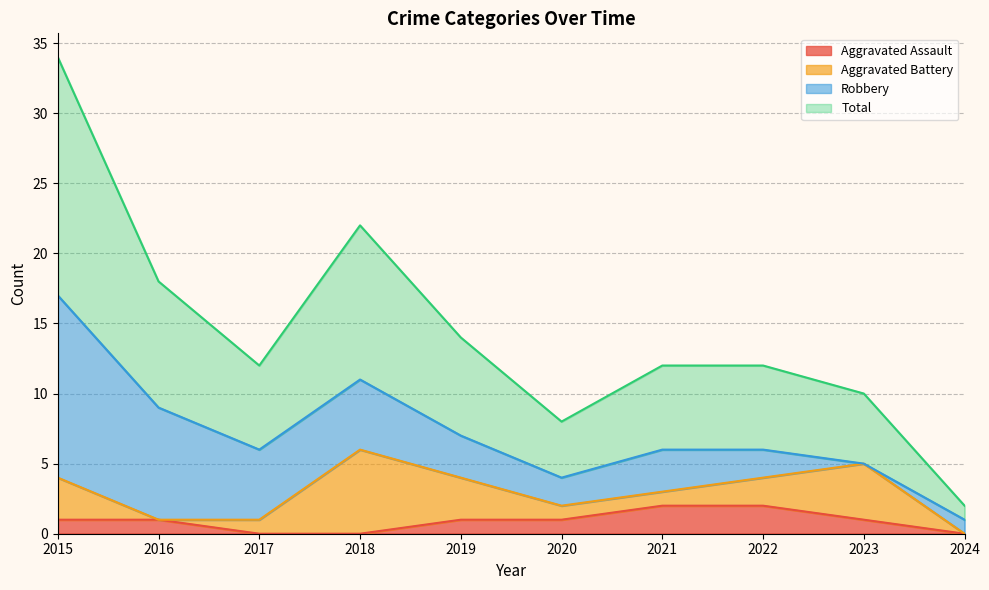

Which has a higher value, 2023 or 2021?

2021